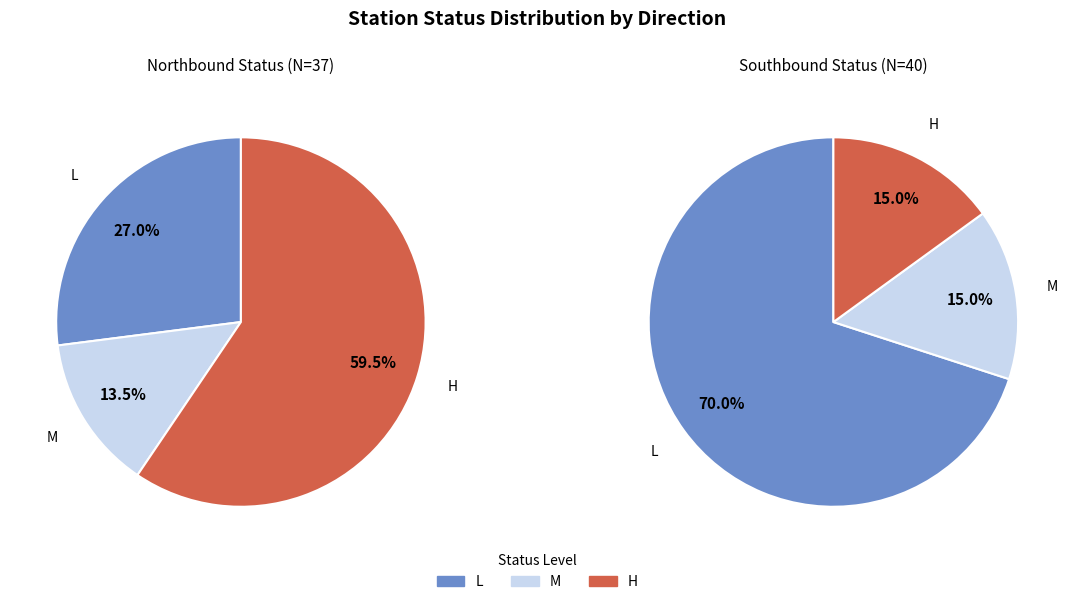

Rank the series by their maximum value, from highest to lowest.

statusS, statusN